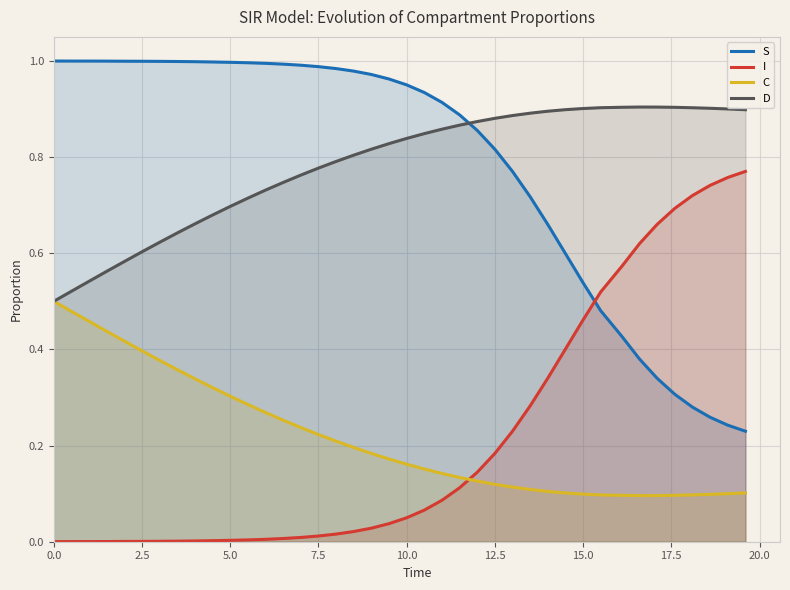

After their last crossing, which series has the higher values: D or S?

D